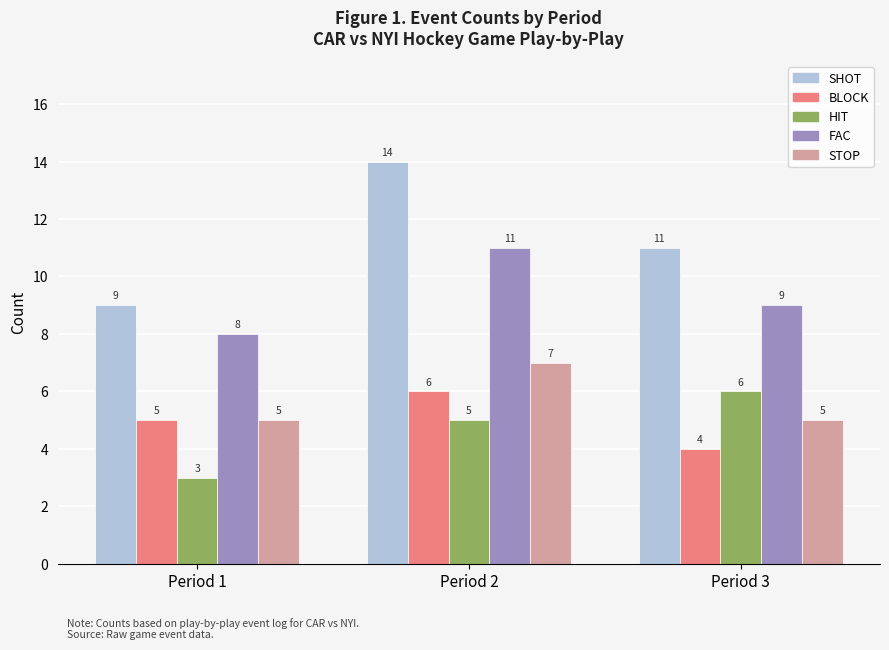

At which category is the sum across all series the highest?

Period 2